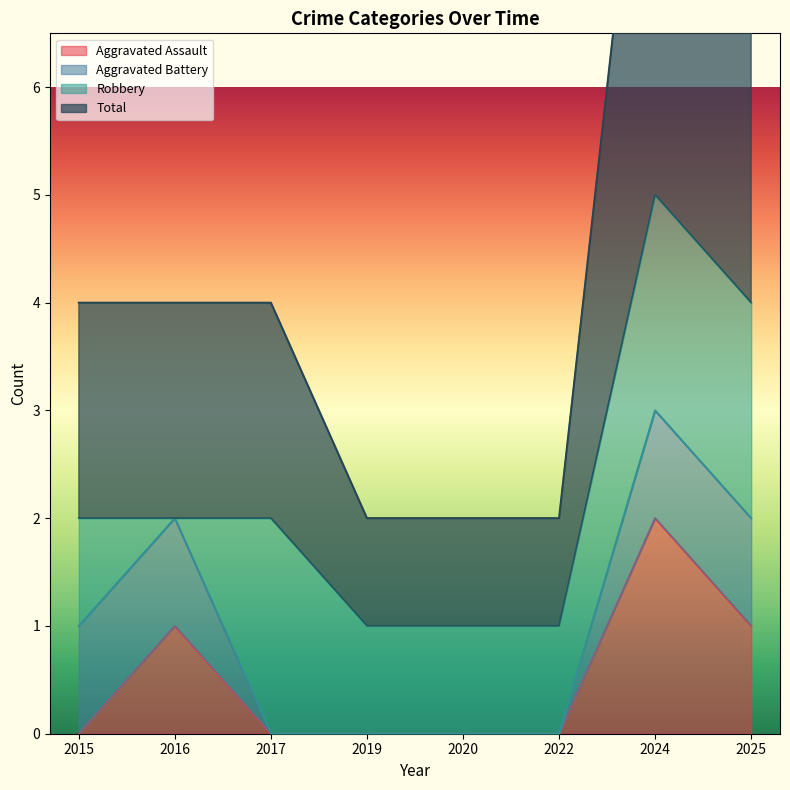

Which series changed the most between 2019 and 2024?

Total